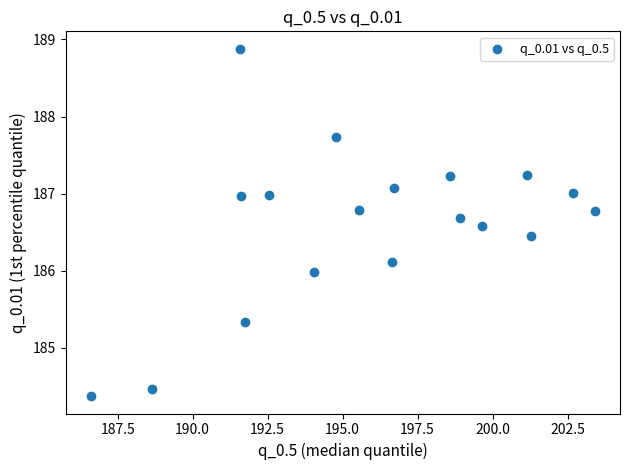

What is the range of X values (max minus min)?

16.8